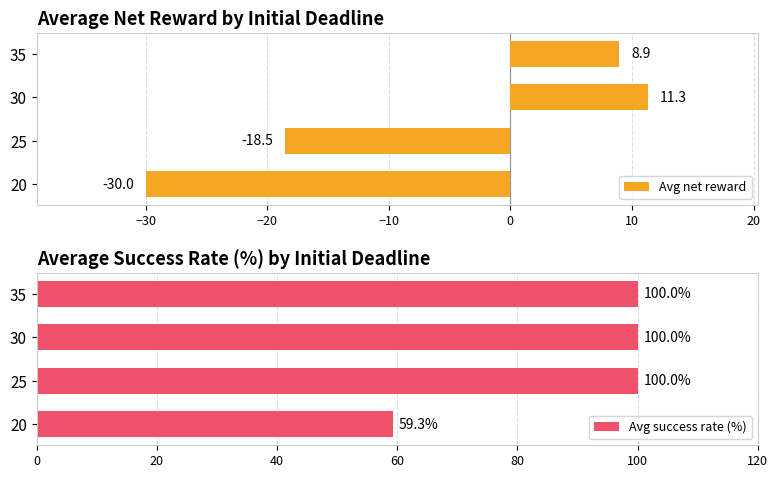

Is it true that Avg net reward equals 11.7 at 35?

False